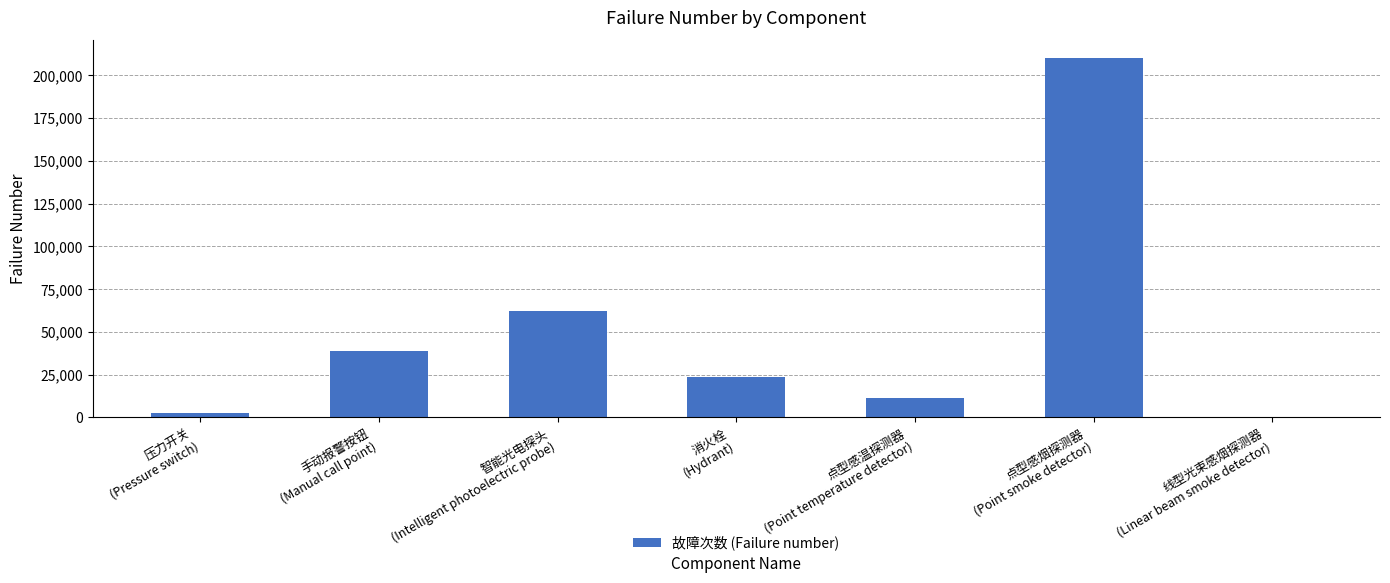

What is the sum of the values at 消火栓
(Hydrant) and 点型感温探测器
(Point temperature detector)?

34759